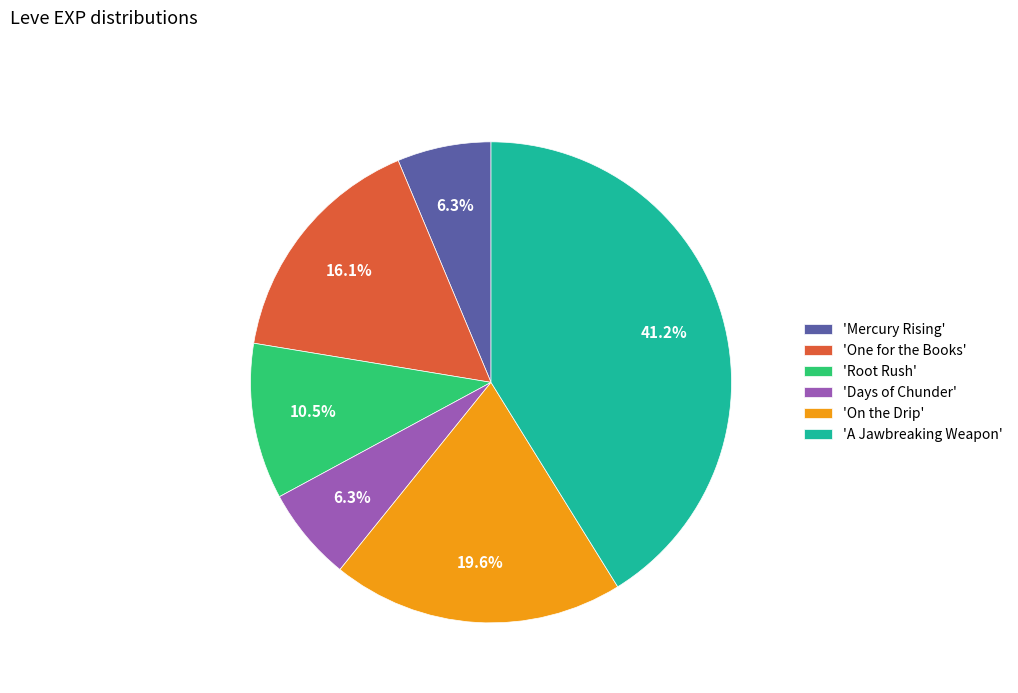

Between 'Root Rush' and 'On the Drip', which is larger?

'On the Drip'